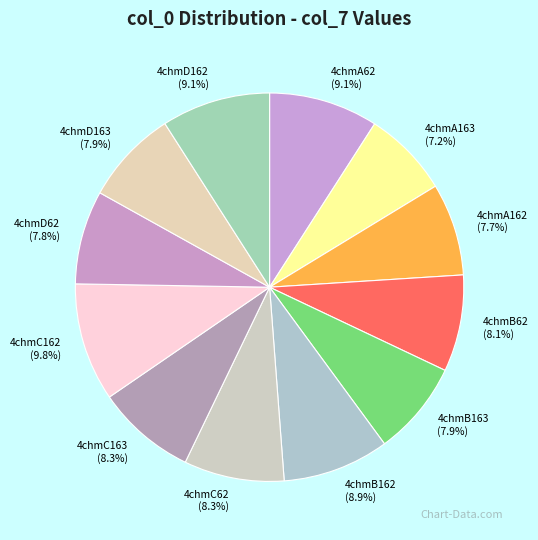

How many segments does this pie chart have?

12